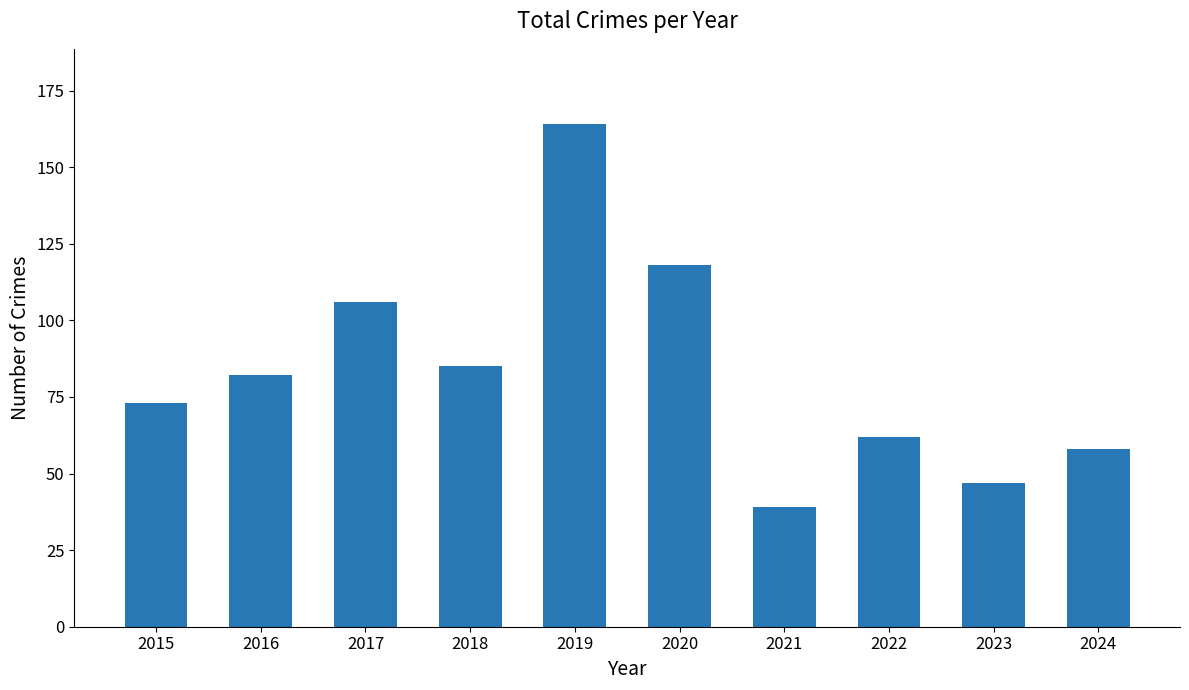

List the labels in order of value, smallest first.

2021, 2023, 2024, 2022, 2015, 2016, 2018, 2017, 2020, 2019